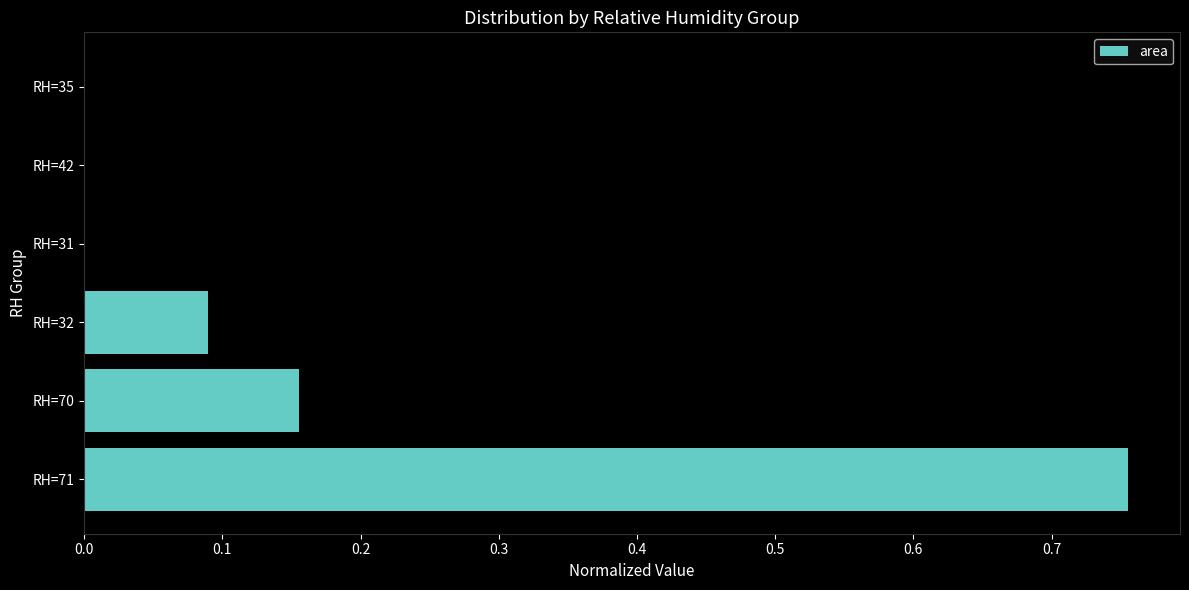

The chart shows a value of 0.1 at RH=70. True or false?

False